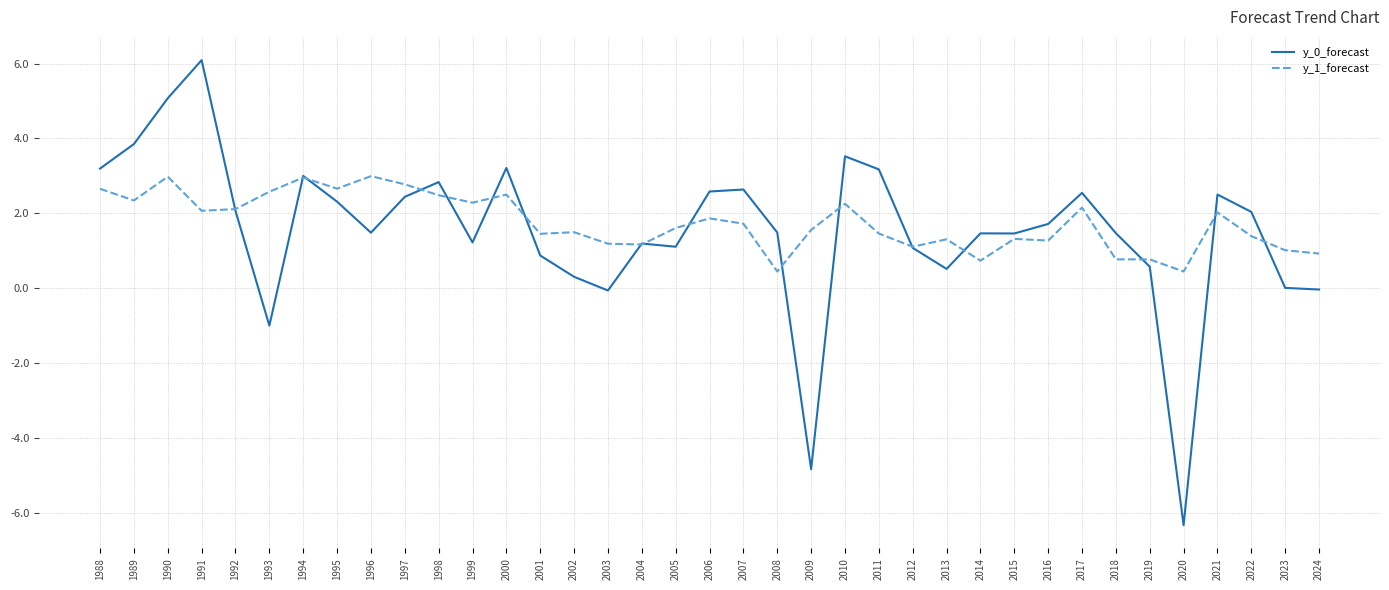

True or false: y_1_forecast and y_0_forecast cross at least once.

True